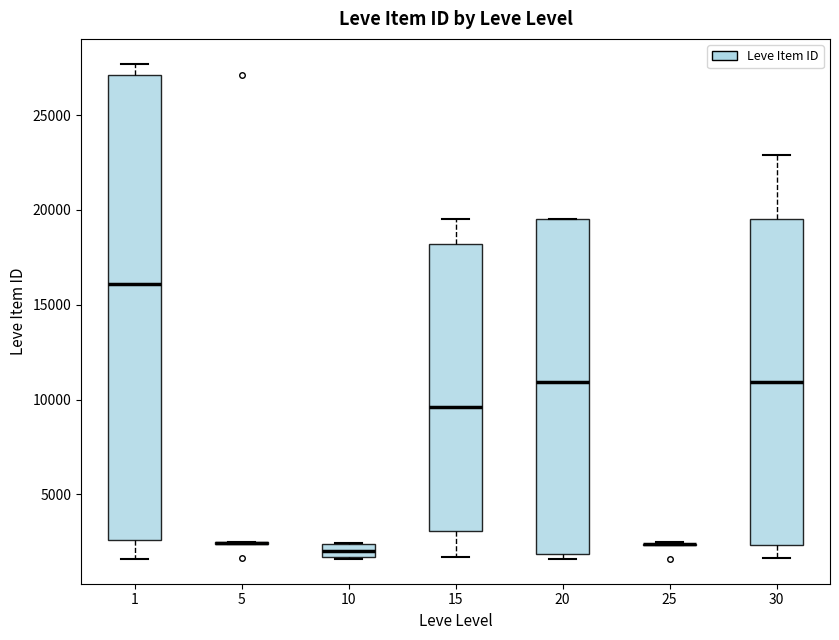

Where does the lower whisker of the box at x = 1 end on the y-axis? The values are not printed on the chart, so give them approximately, as read against the axis.

1500